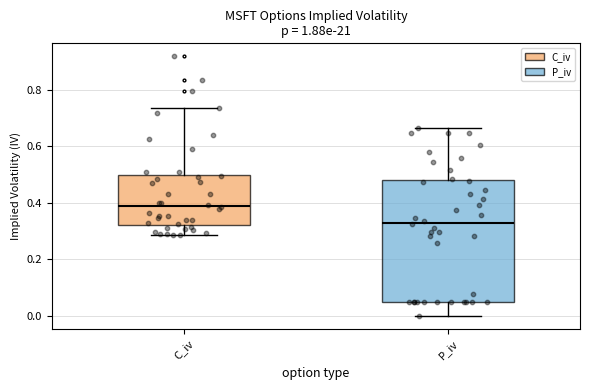

Reading left to right, transcribe this box plot: for each box, give where its median line is, the range the box spans, and where its two whiskers end, as read against the y-axis. The values are not printed on the chart, so give them approximately, as read against the axis.

C_iv: median 0.38, box 0.32 to 0.50, whiskers 0.28 to 0.74
P_iv: median 0.32, box 0.06 to 0.48, whiskers 0.00 to 0.66